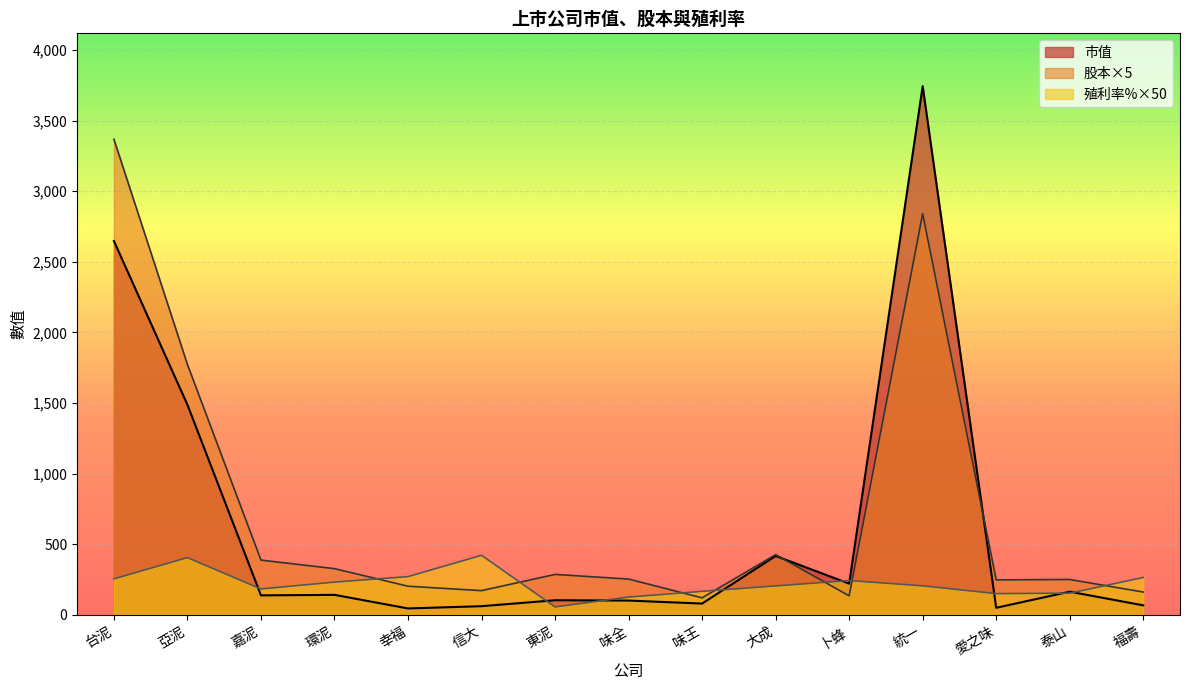

How many lines are shown in the chart?

3